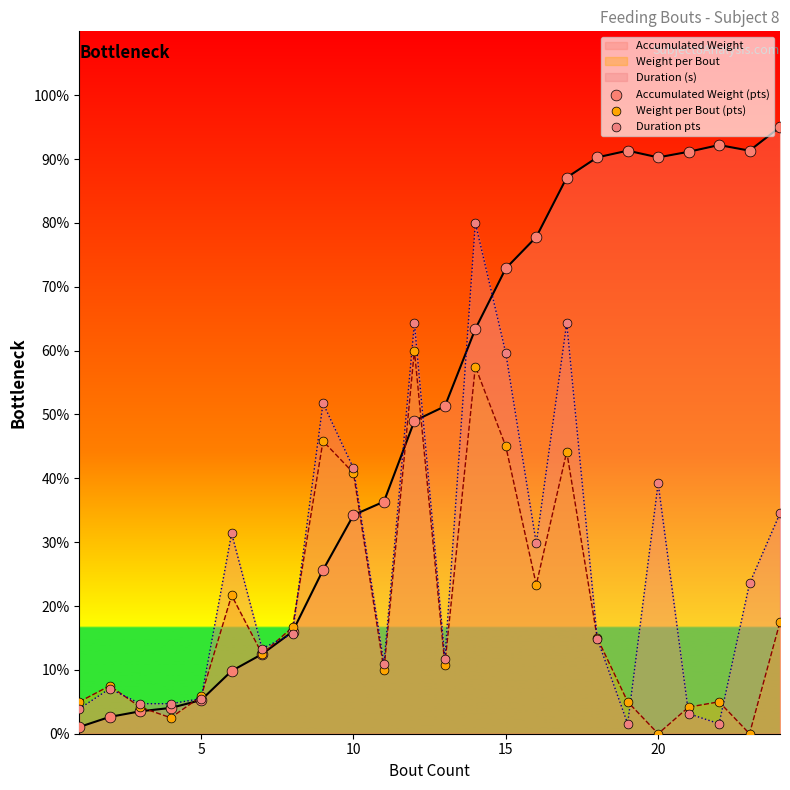

Which series has the largest total across all categories?

Accumulated Weight